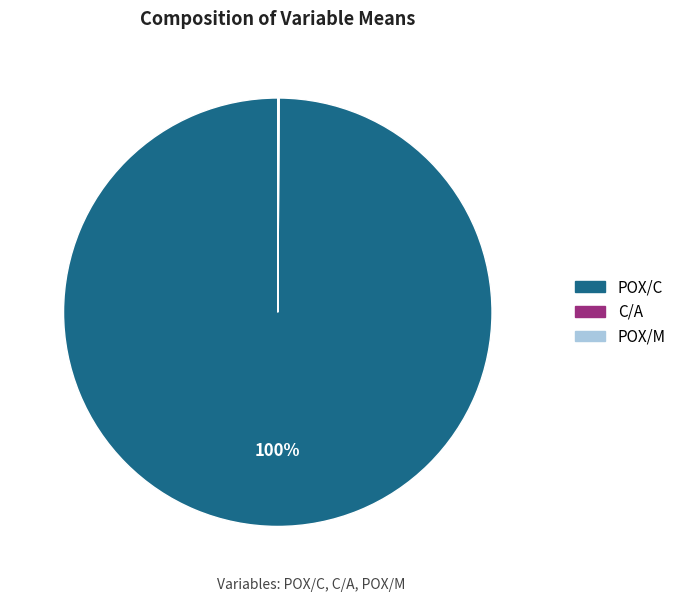

Which category accounts for the majority?

POX/C